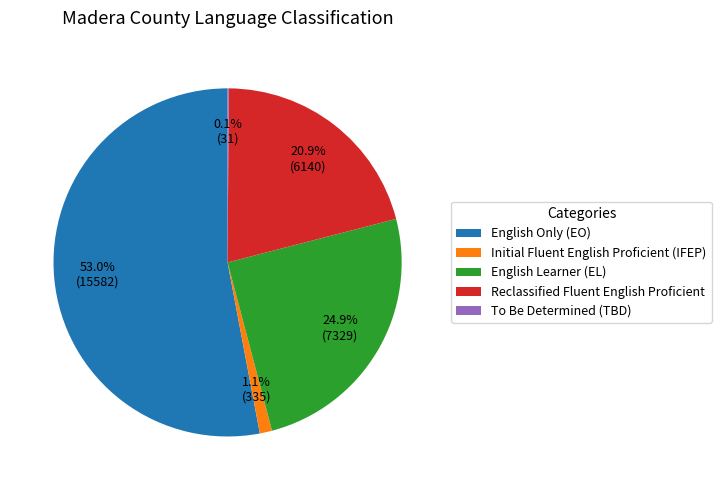

What percentage do Initial Fluent English Proficient (IFEP) and Reclassified Fluent English Proficient together represent?

22.0%